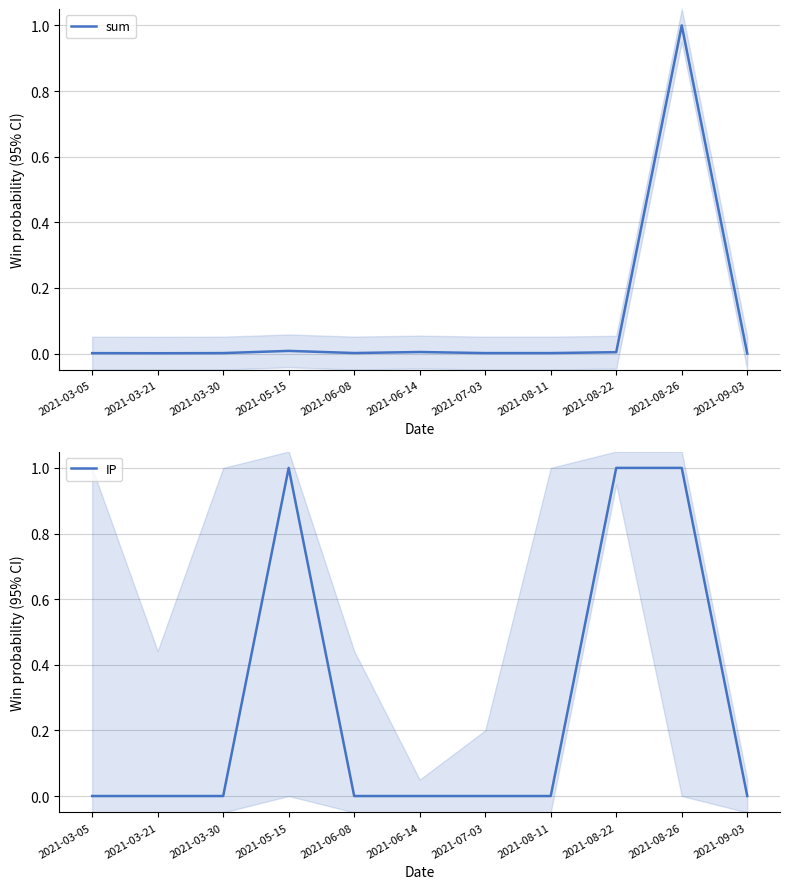

The IP series shows 0.0 at 2021-08-11. True or false?

True